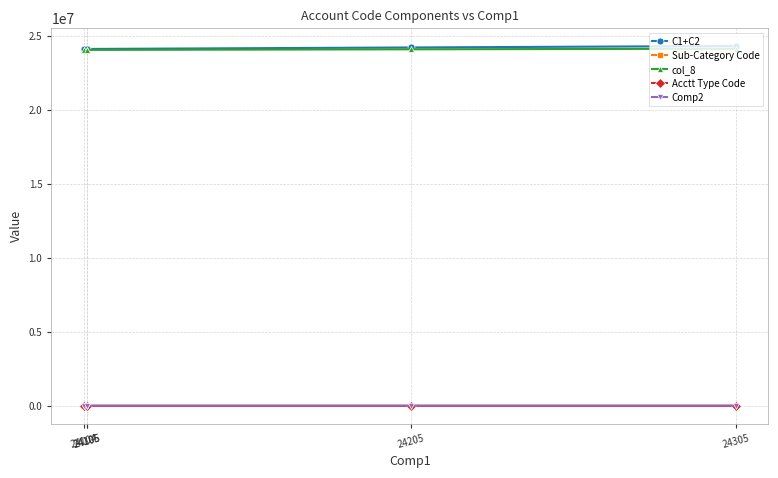

Between 24105 and 24305, which series saw the biggest shift?

C1+C2